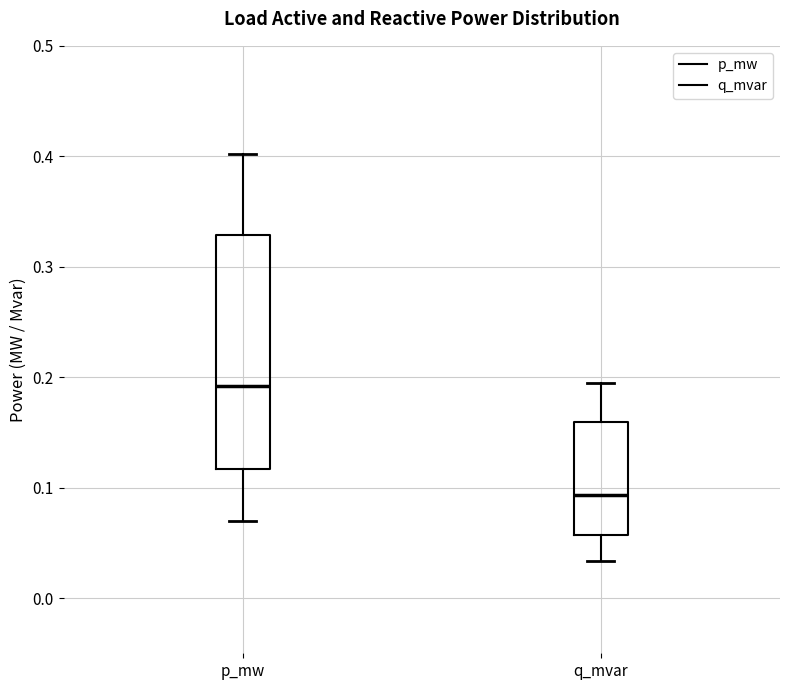

Where does the upper whisker of the box for q_mvar end on the y-axis? The values are not printed on the chart, so give them approximately, as read against the axis.

0.19